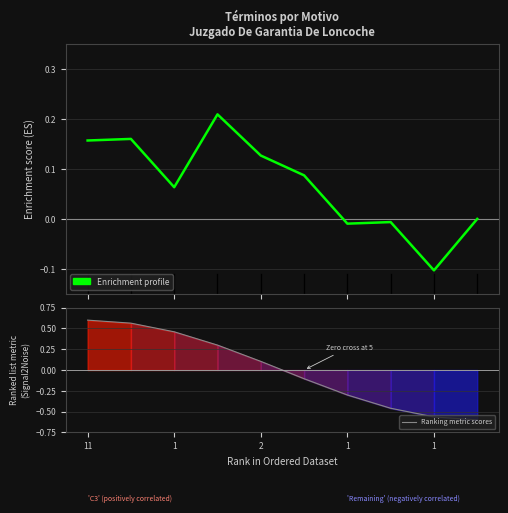

How many negative values does the Enrichment profile series have?

3